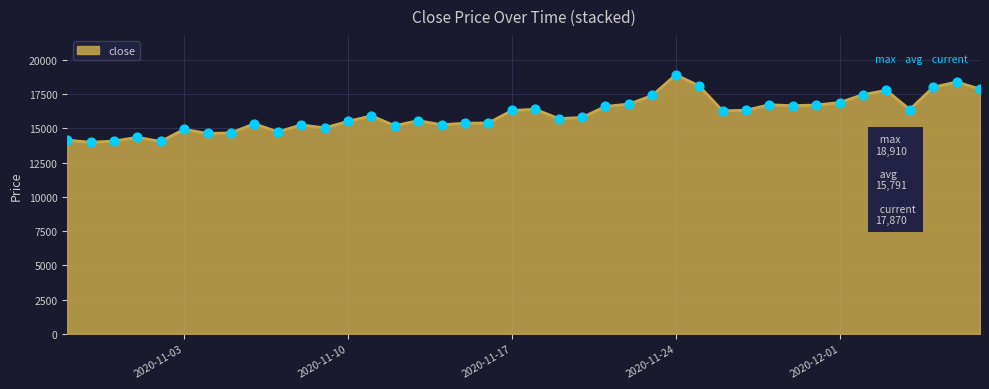

What is the minimum value shown in the chart?

13980